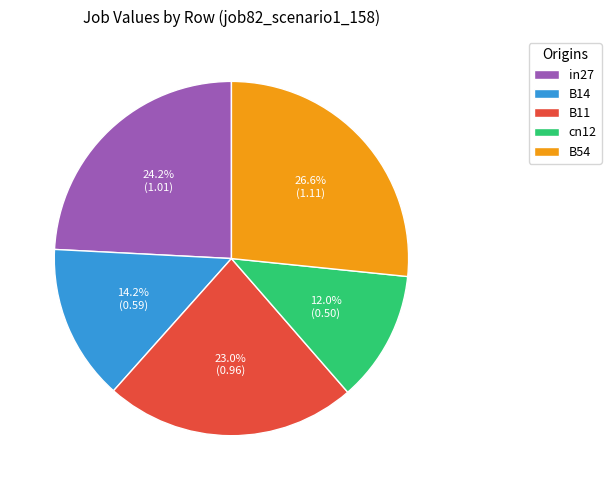

How many slices are in this pie chart?

5